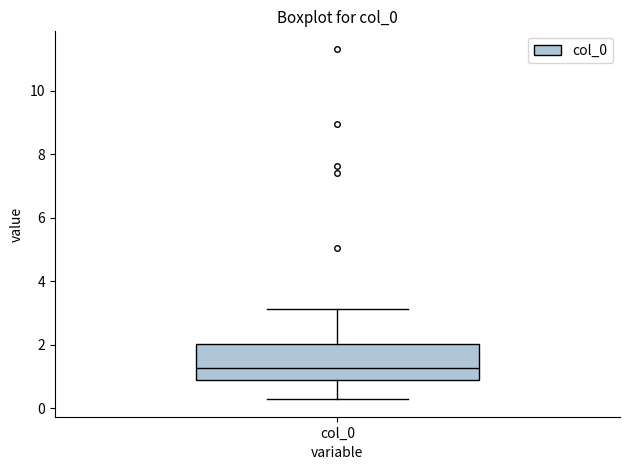

Where does the lower whisker of the box for col_0 end on the y-axis? The values are not printed on the chart, so give them approximately, as read against the axis.

0.2